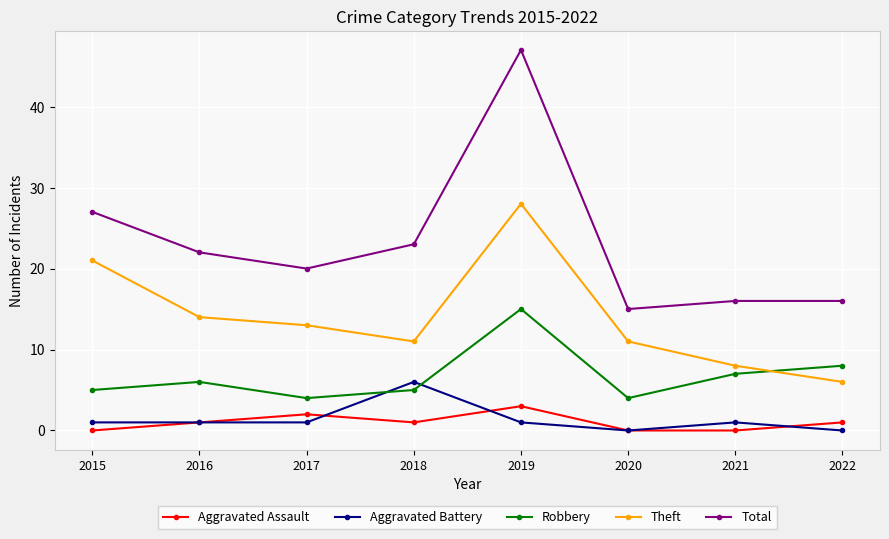

How many lines are shown in the chart?

5